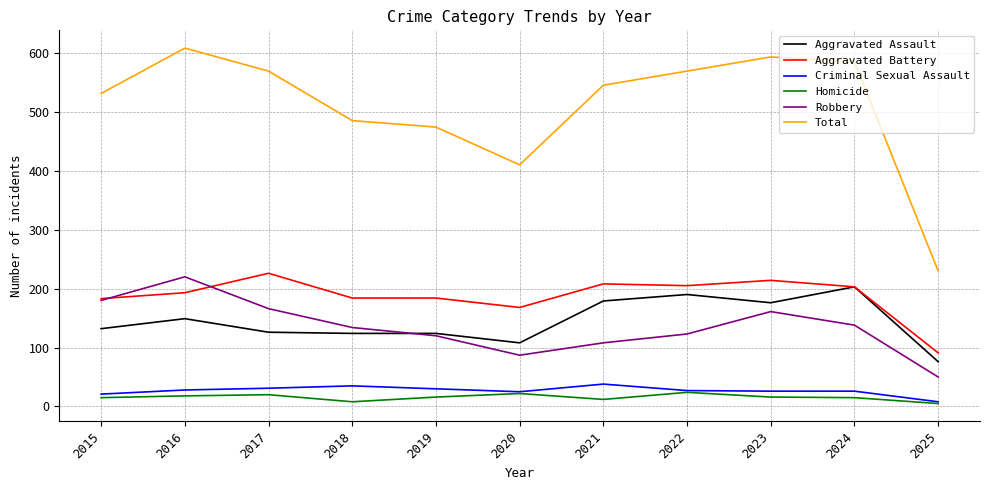

True or false: Criminal Sexual Assault and Total cross at least once.

False